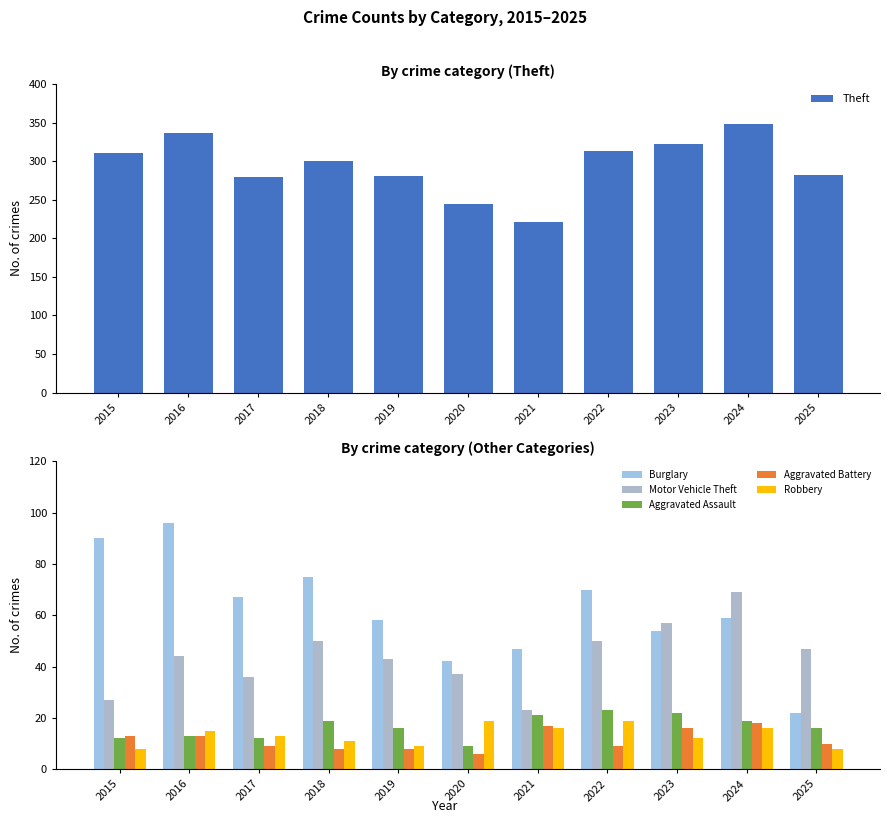

Read the Theft value at 2018, to the nearest 50.

300